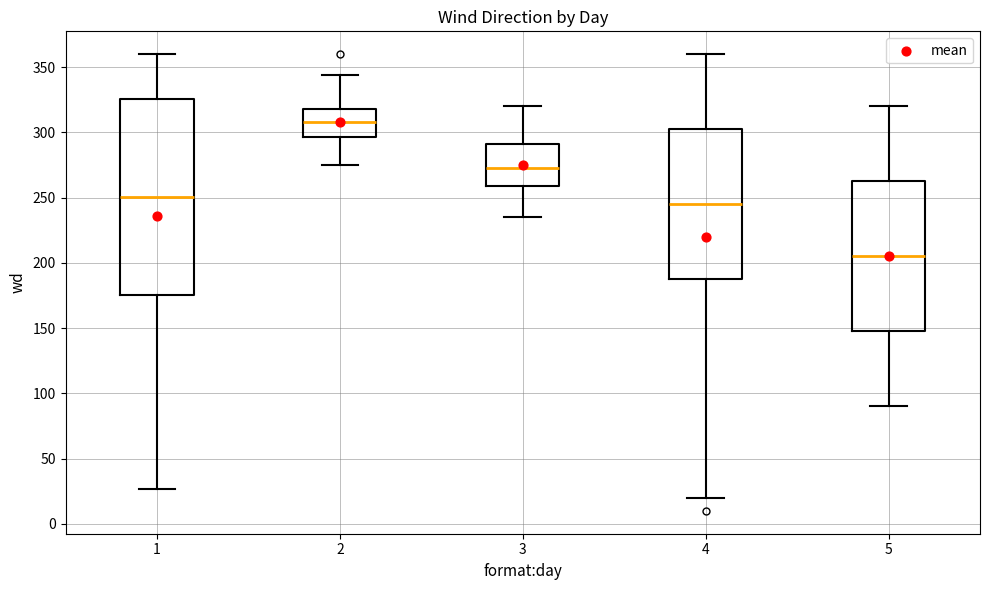

Reading left to right, transcribe this box plot: for each box, give where its median line is, the range the box spans, and where its two whiskers end, as read against the y-axis. The values are not printed on the chart, so give them approximately, as read against the axis.

1: median 250, box 175 to 325, whiskers 25 to 360
2: median 310, box 295 to 320, whiskers 275 to 345
3: median 275, box 260 to 290, whiskers 235 to 320
4: median 245, box 190 to 305, whiskers 20 to 360
5: median 205, box 150 to 265, whiskers 90 to 320